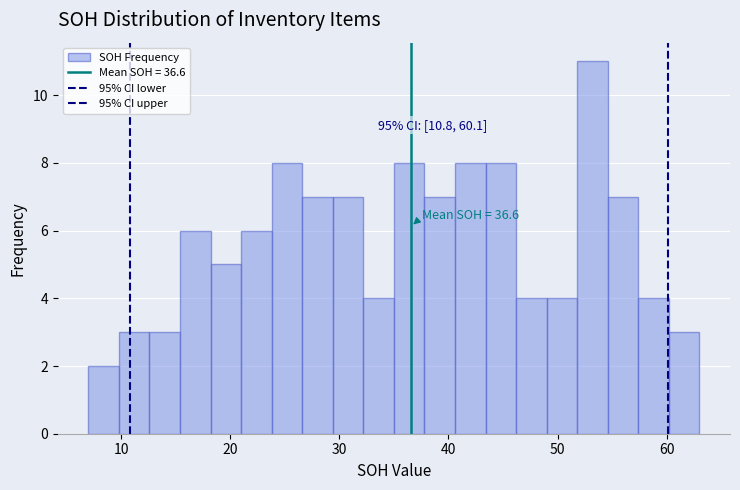

Read against the x-axis, roughly where is the centre of the tallest bar?

53